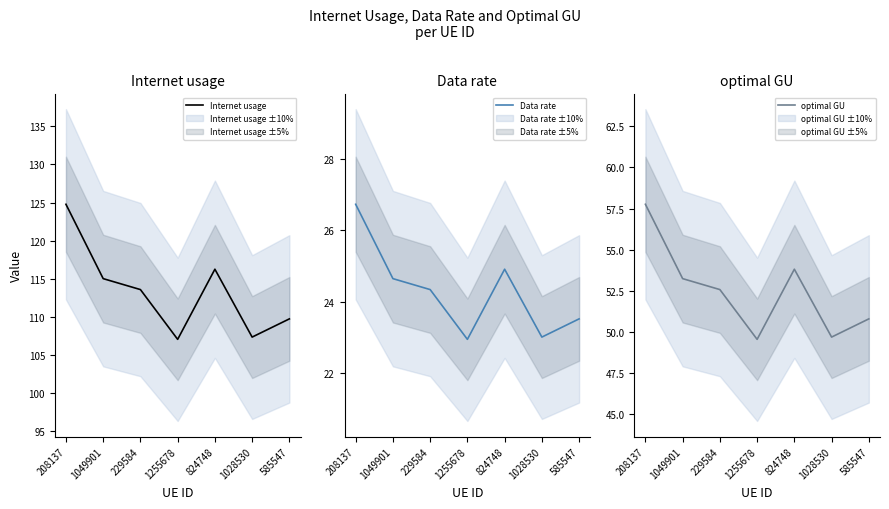

At which category is the sum across all series the highest?

208137